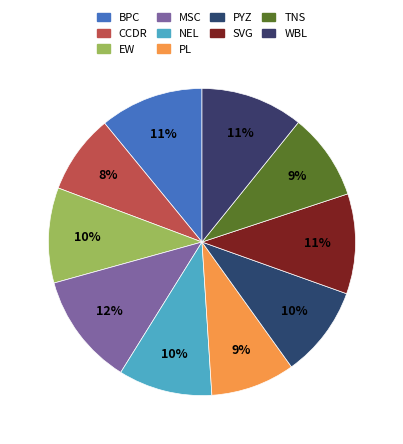

To the nearest percent, what is the average slice percentage?

10%